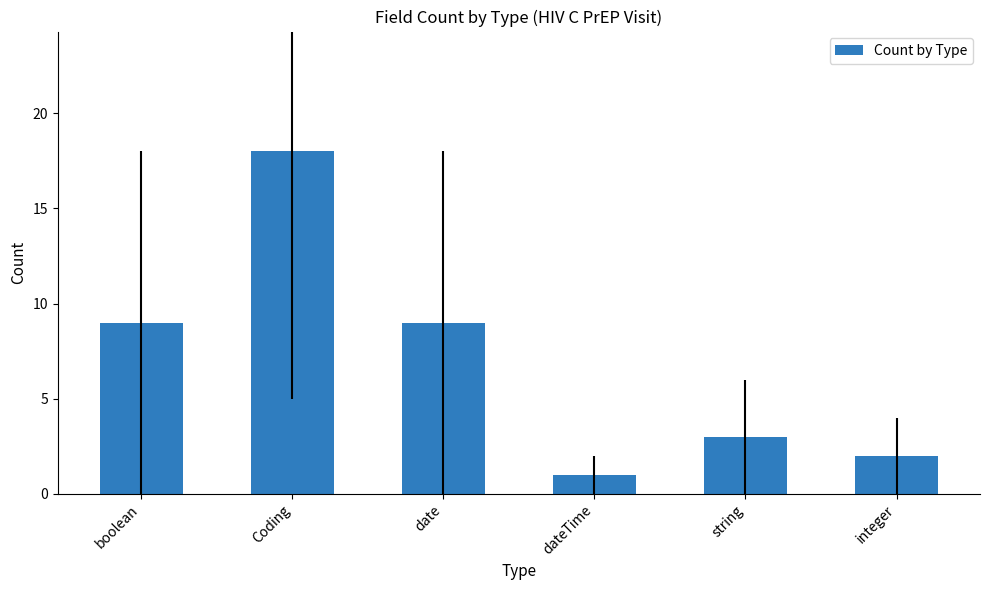

Are the bars grouped side by side (vs. stacked)?

No